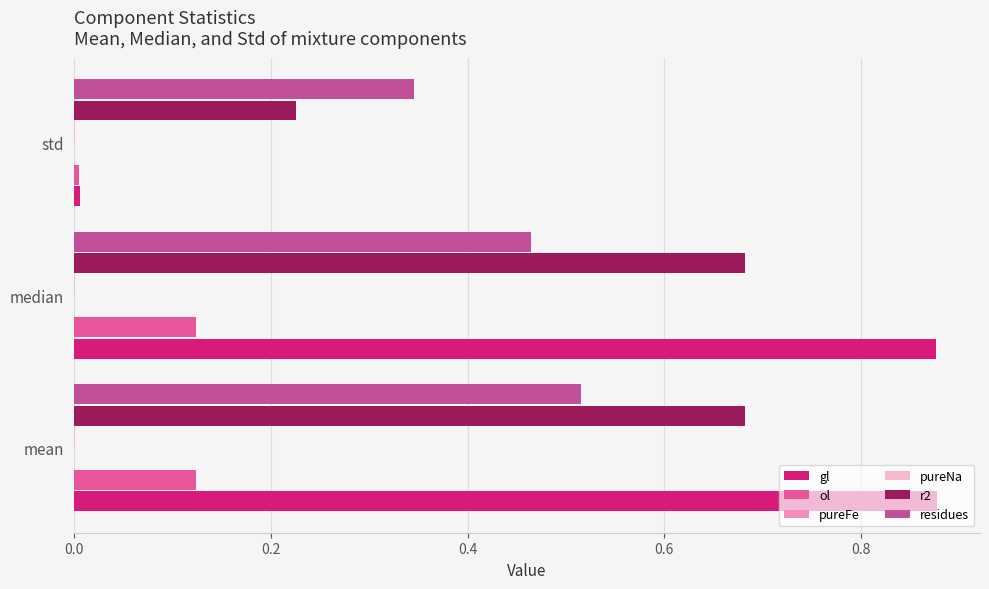

Is the value of gl at std greater than the value of r2 at std?

No